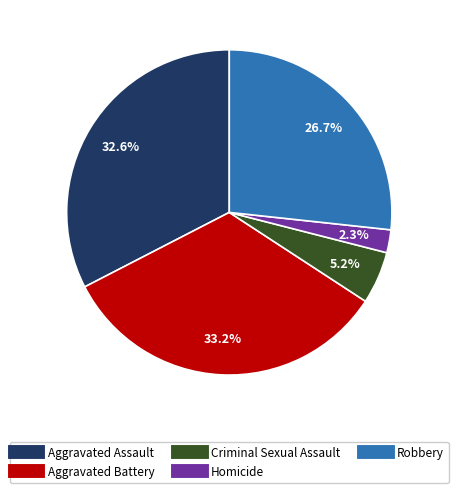

Is it true that Aggravated Assault is 33% of the pie?

True